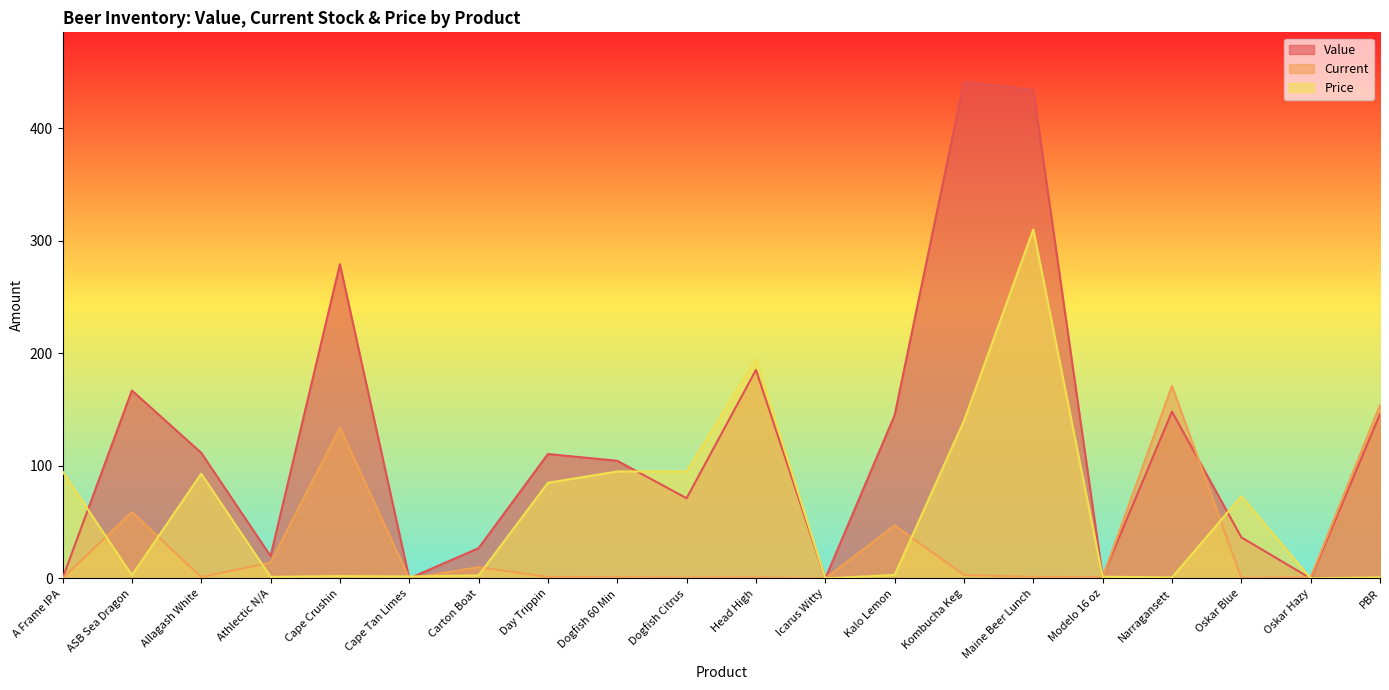

How many data points in Current are less than 1?

6